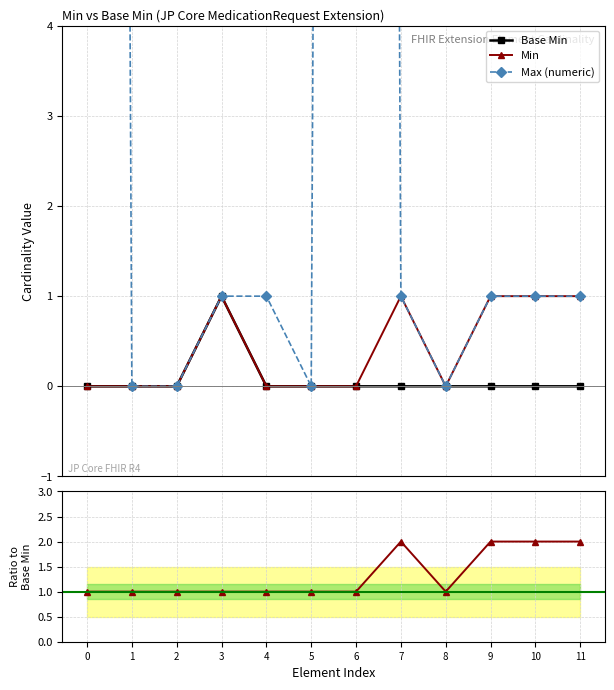

Is it true that Min/Base Min ratio equals 1 at 3?

False